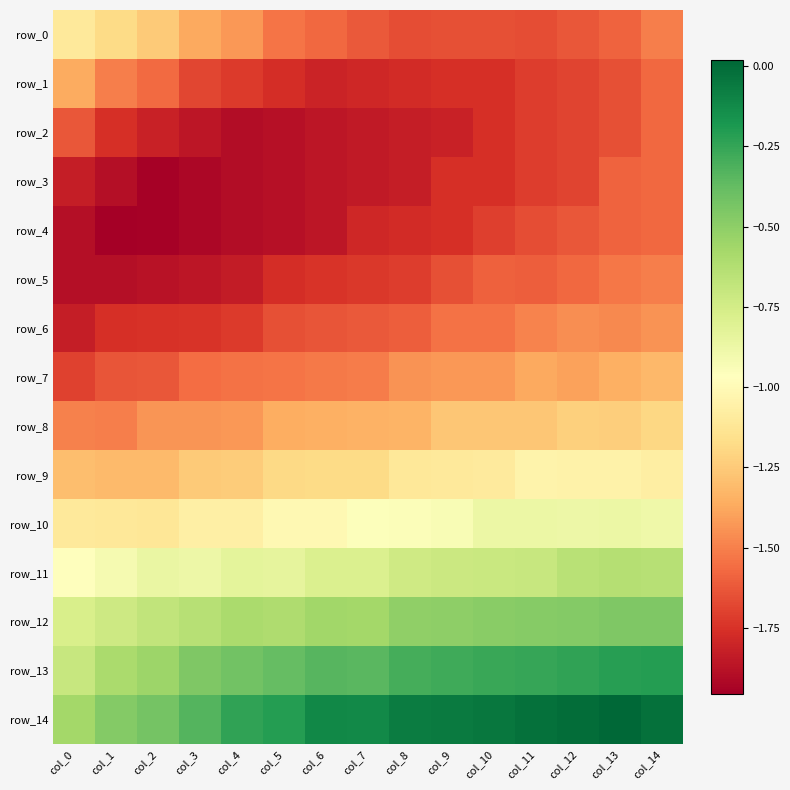

What is the sum of all row_5 values?

-25.8